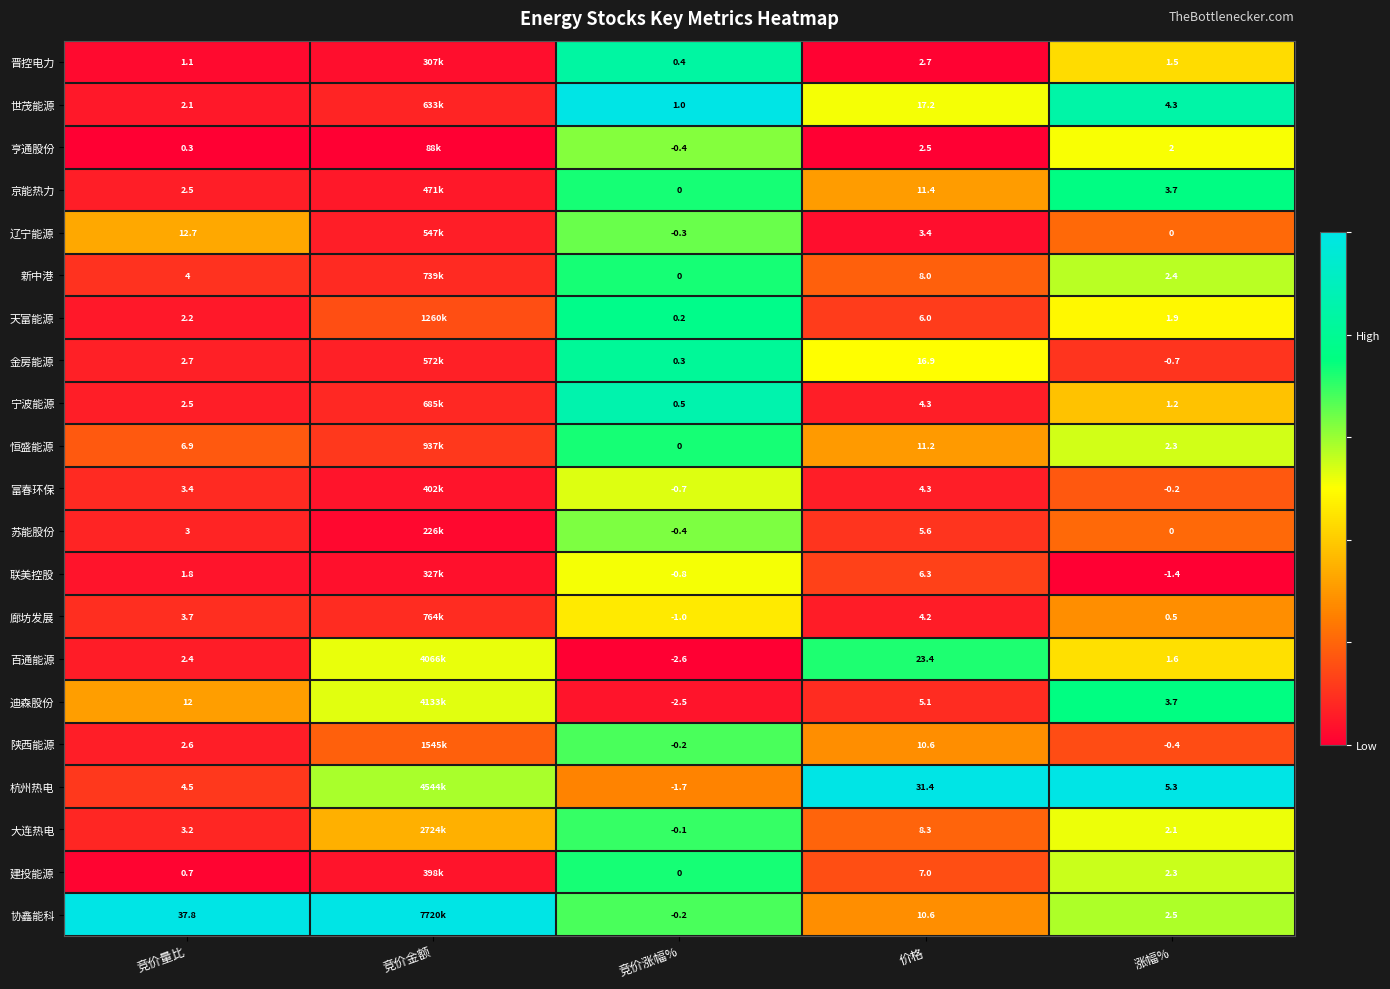

Which series changed the most between 竞价涨幅% and 涨幅%?

杭州热电